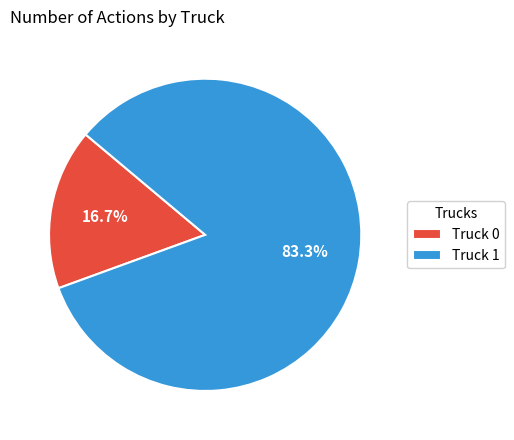

Does any single category account for the majority?

Yes